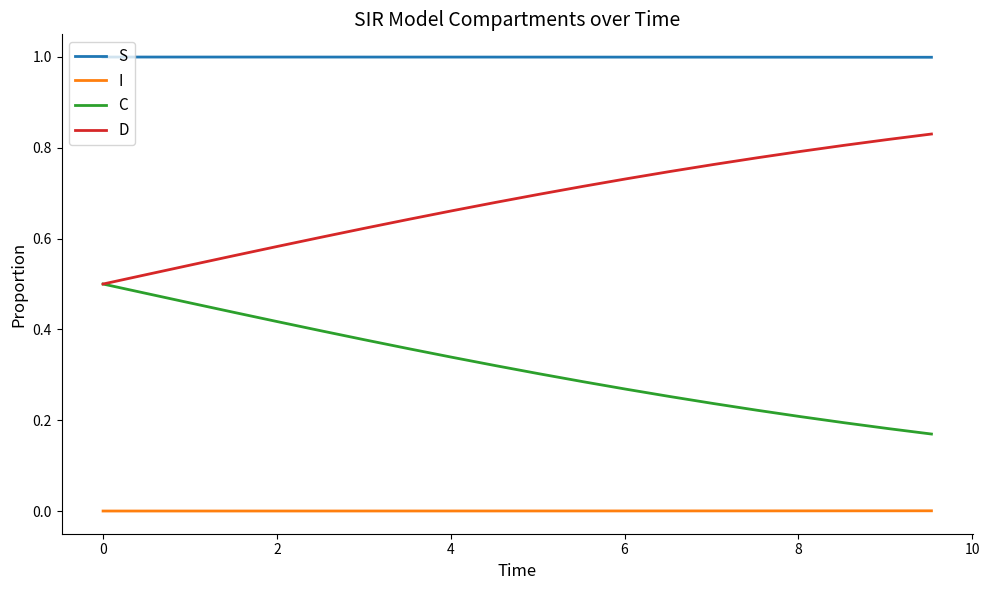

True or false: S and I cross at least once.

False